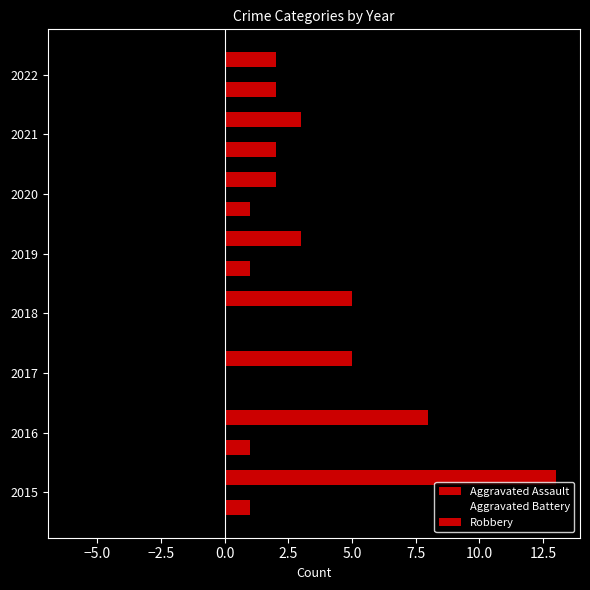

What is the average value of the Robbery series?

5